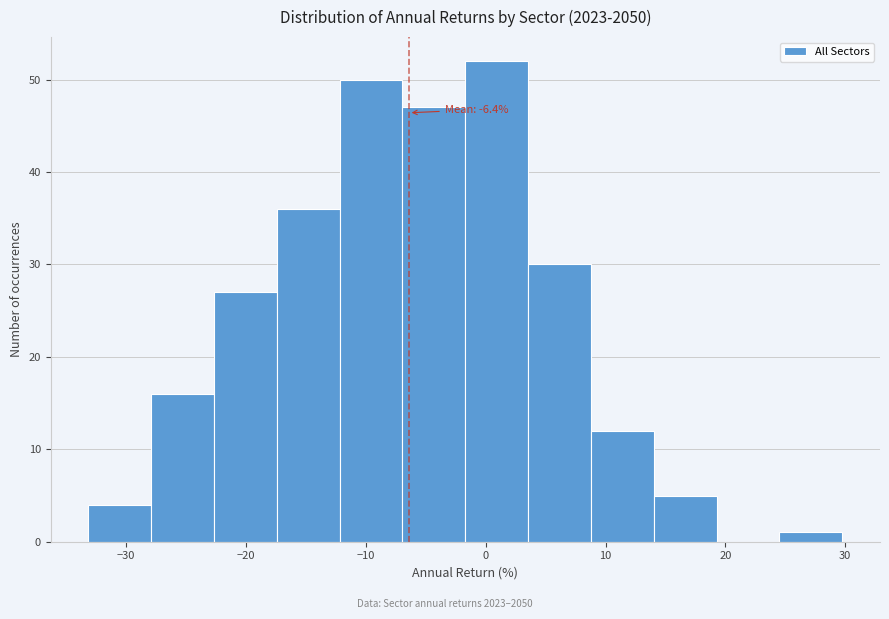

Which range on the x-axis has the tallest bar?

-2 to 4